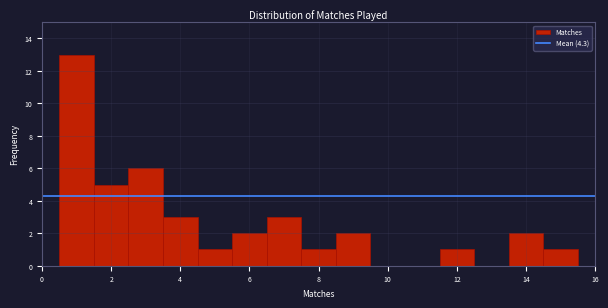

Which range on the x-axis has the tallest bar?

0.5 to 1.5